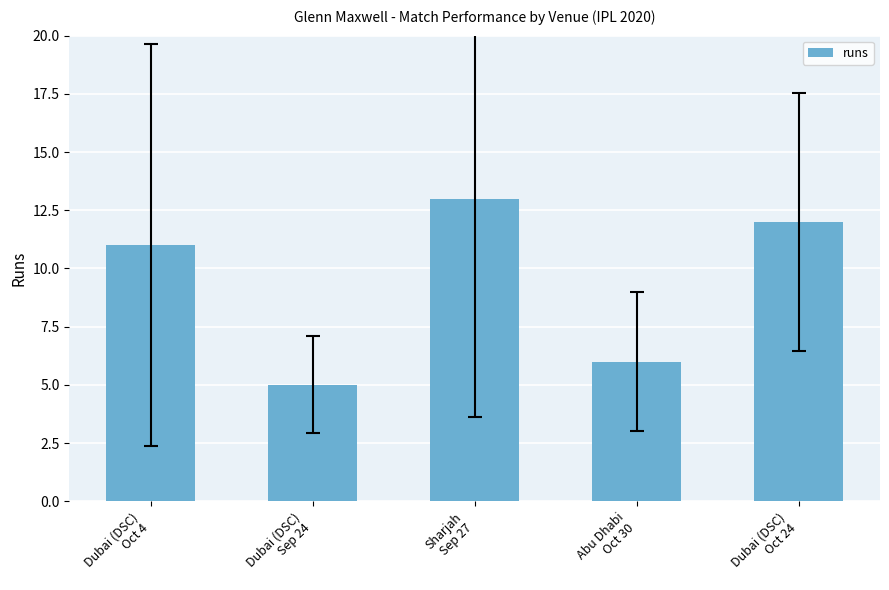

Is it true that the value at Sharjah
Sep 27 is 3?

False